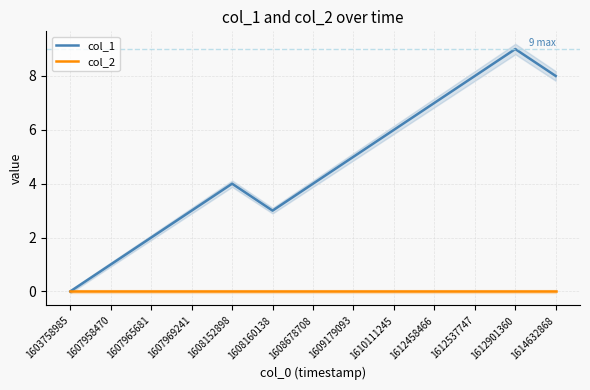

At which category is the sum across all series the highest?

1612901360